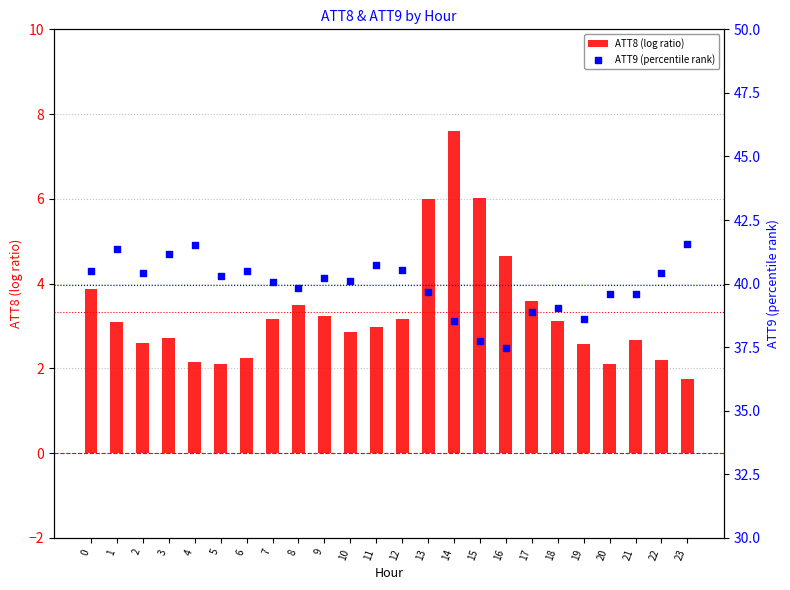

What is the total value across all series at 1?

44.5